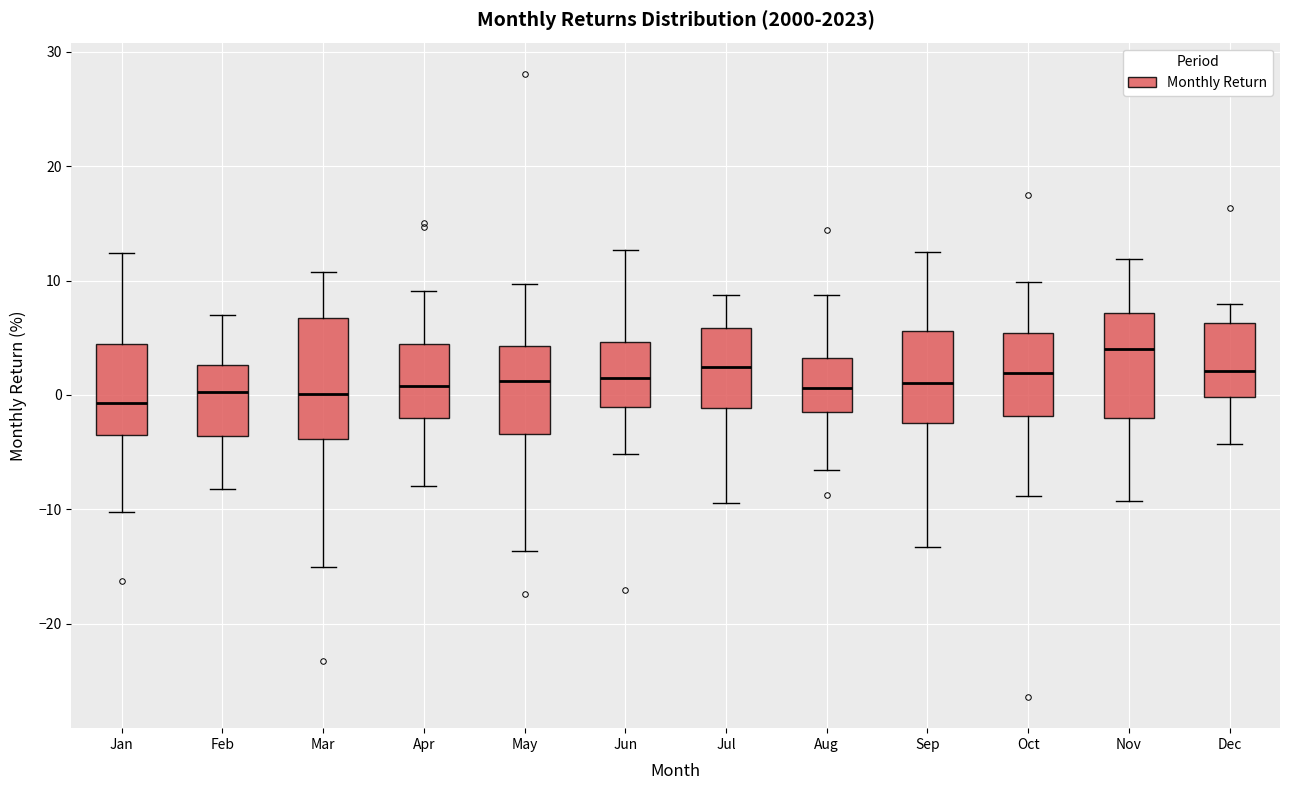

Reading left to right, read every box against the y-axis: the position of its median line, the range the box covers, and the ends of its whiskers. The values are not printed on the chart, so give them approximately, as read against the axis.

Jan: median -1, box -3 to 4, whiskers -10 to 12
Feb: median 0, box -4 to 3, whiskers -8 to 7
Mar: median 0, box -4 to 7, whiskers -15 to 11
Apr: median 1, box -2 to 4, whiskers -8 to 9
May: median 1, box -3 to 4, whiskers -14 to 10
Jun: median 2, box -1 to 5, whiskers -5 to 13
Jul: median 2, box -1 to 6, whiskers -9 to 9
Aug: median 1, box -1 to 3, whiskers -7 to 9
Sep: median 1, box -2 to 6, whiskers -13 to 12
Oct: median 2, box -2 to 5, whiskers -9 to 10
Nov: median 4, box -2 to 7, whiskers -9 to 12
Dec: median 2, box 0 to 6, whiskers -4 to 8